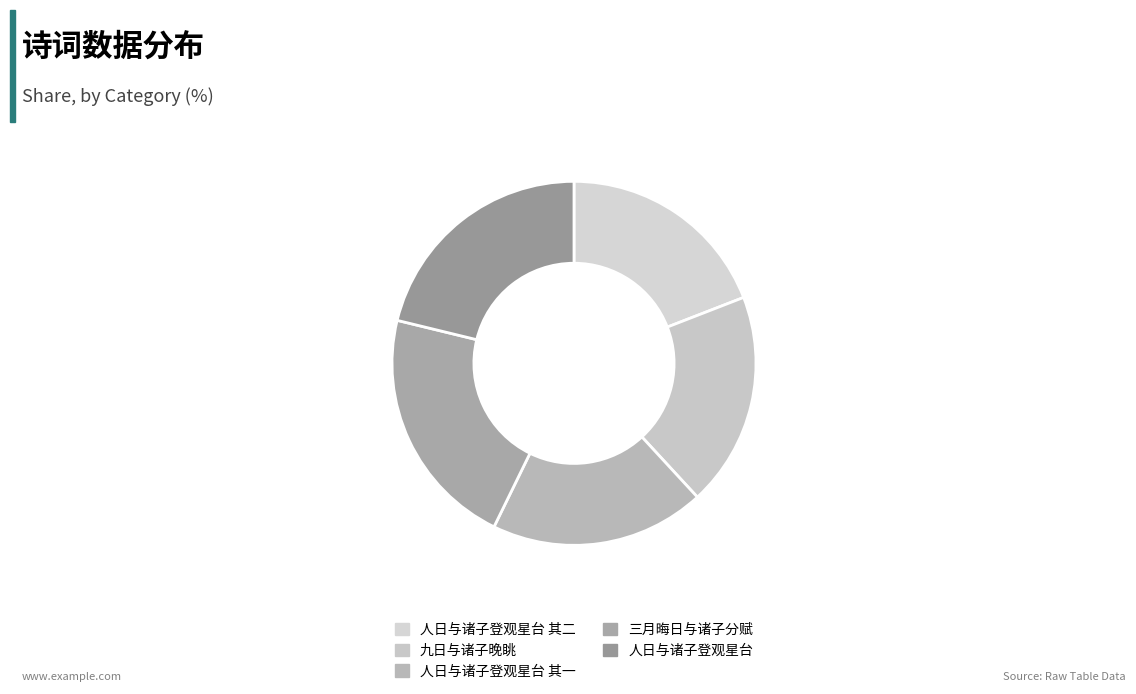

How many slices are in this pie chart?

5